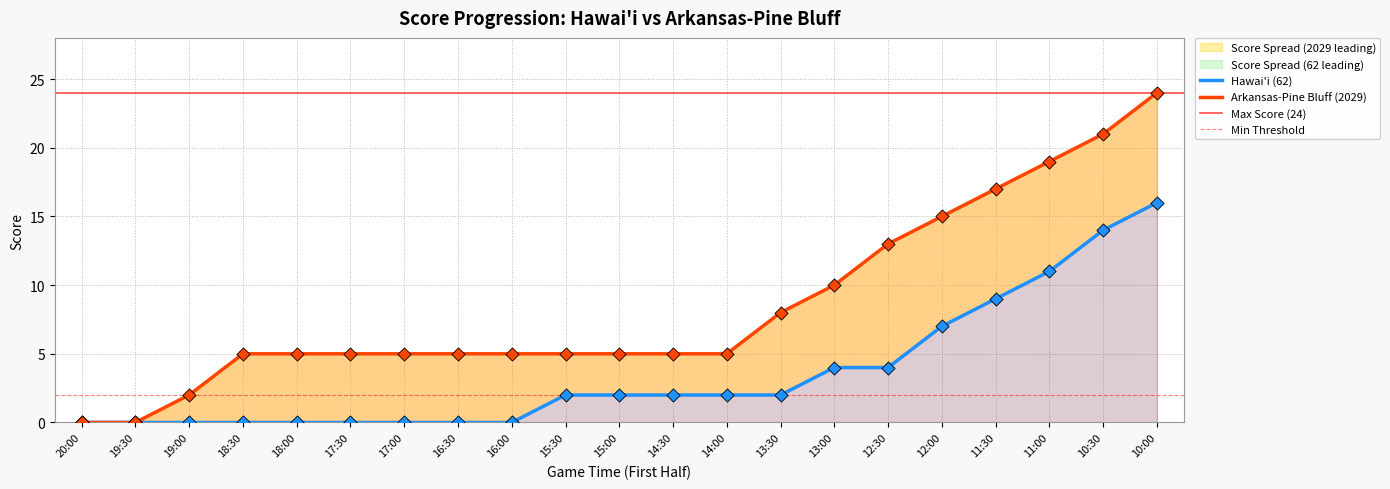

At how many categories does at least one series exceed 23?

1